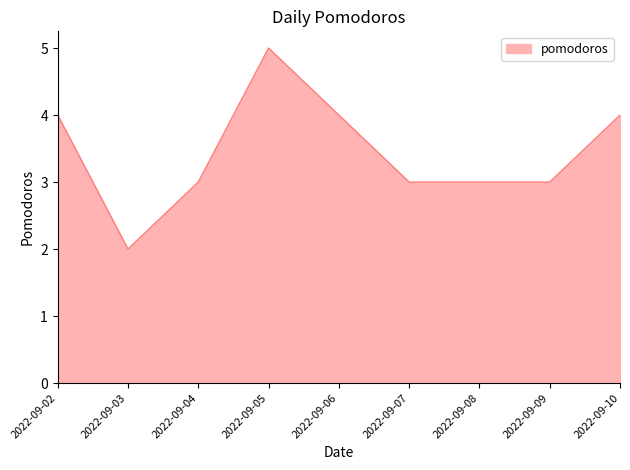

The value at 2022-09-08 is 3. True or false?

True